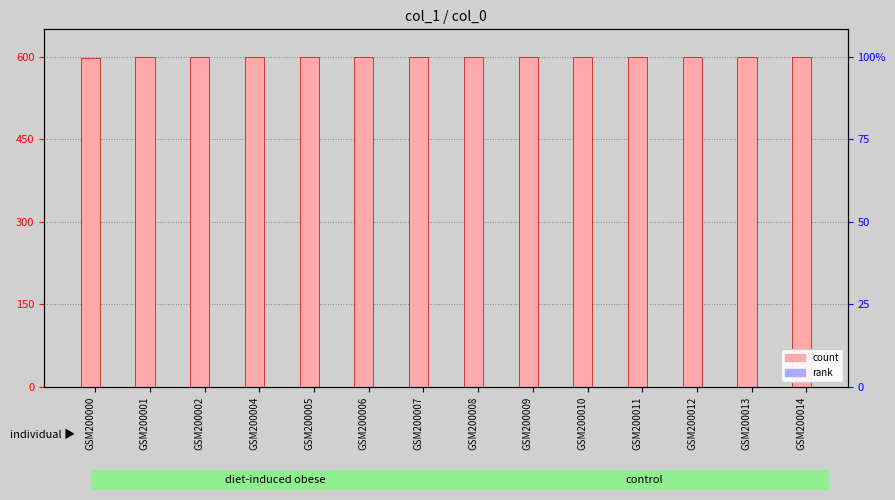

What are all the series names shown in the legend?

count, rank